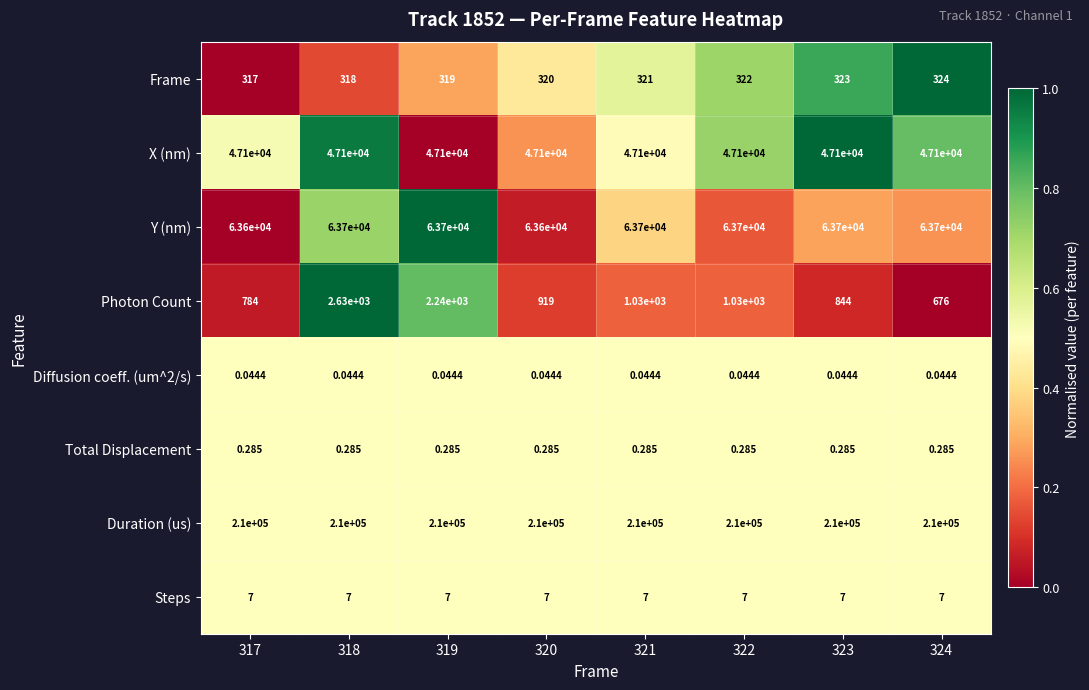

Which series has the widest spread of values?

Photon Count